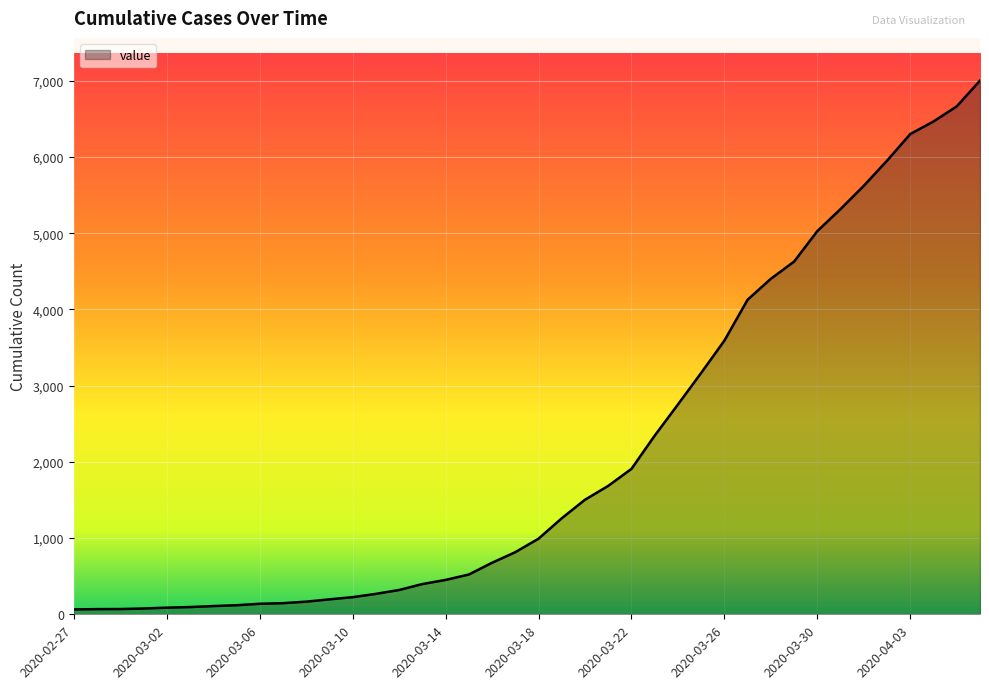

What is the minimum value shown in the chart?

64